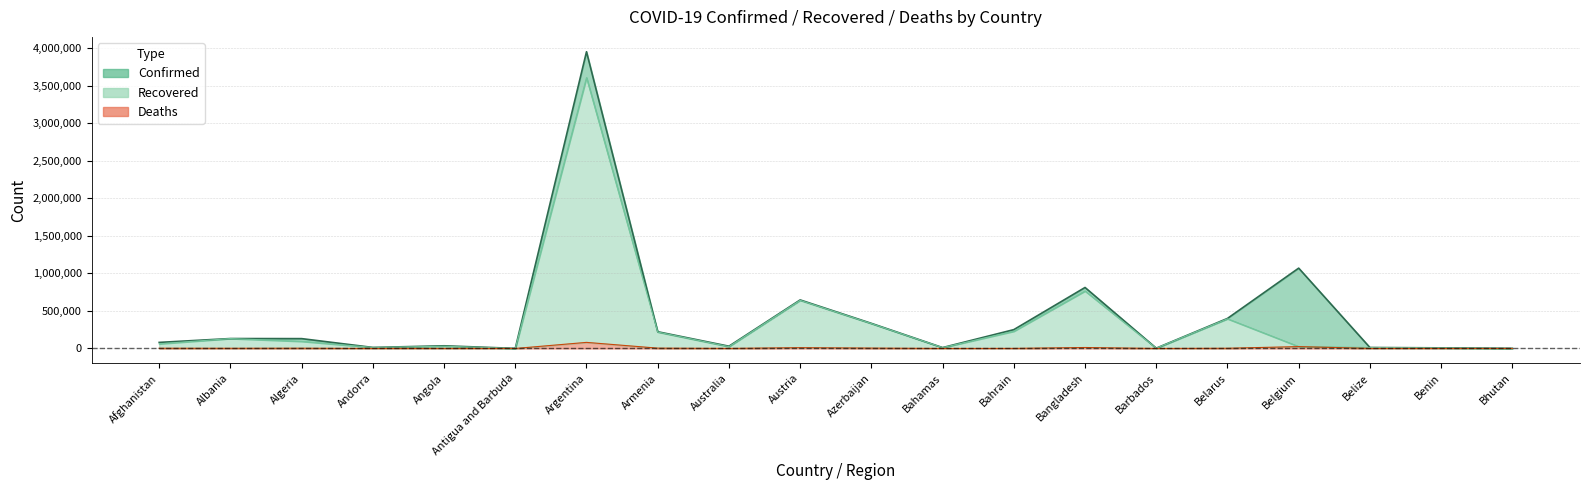

What position from the left is Angola?

5